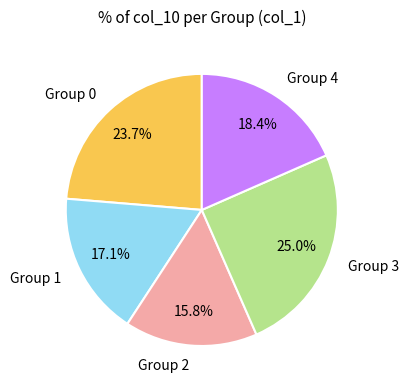

Is there any slice that represents more than half of the pie?

No